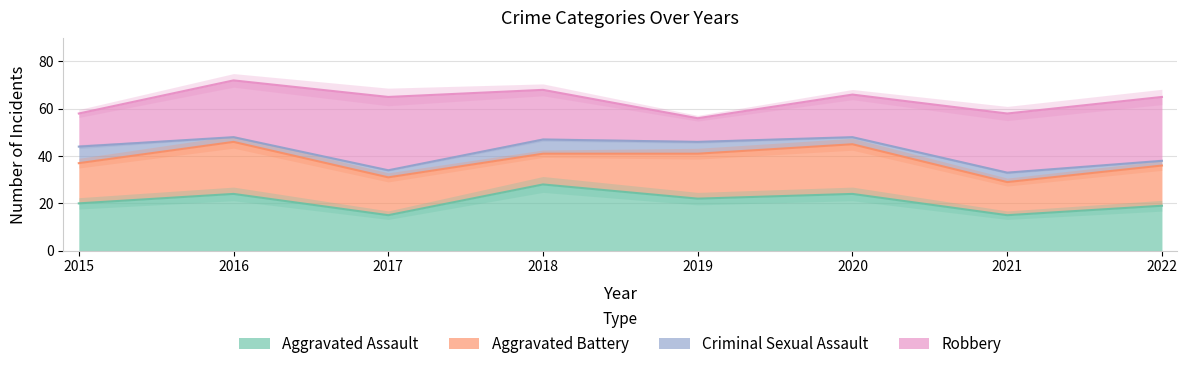

Between 2015 and 2019, which is larger?

2019